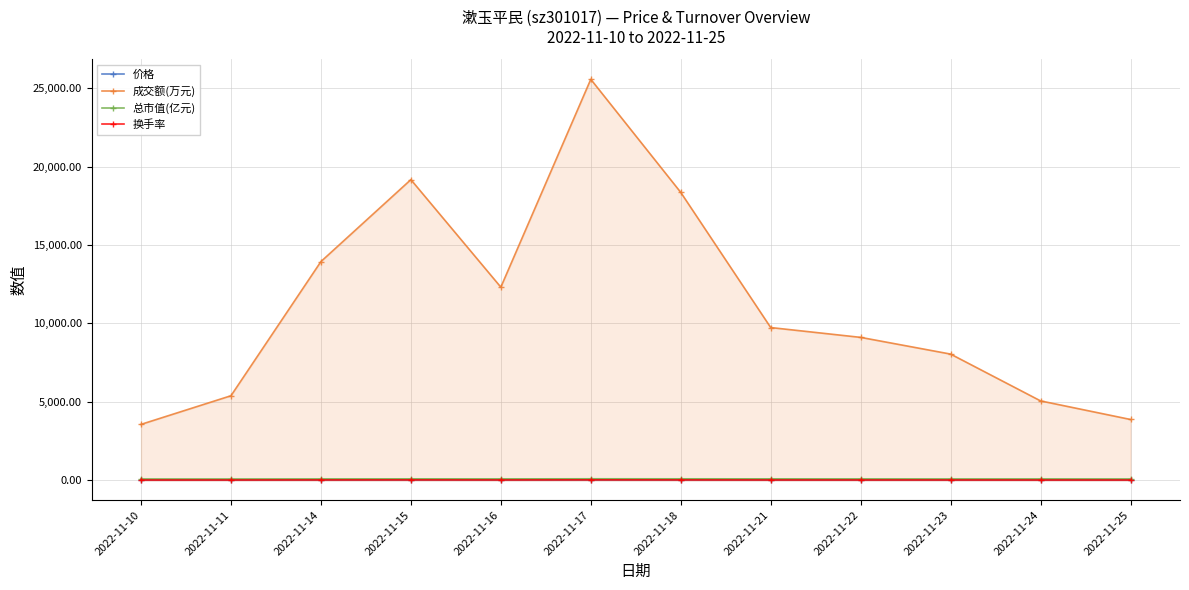

Where is the first local maximum for 总市值(亿元)?

2022-11-15